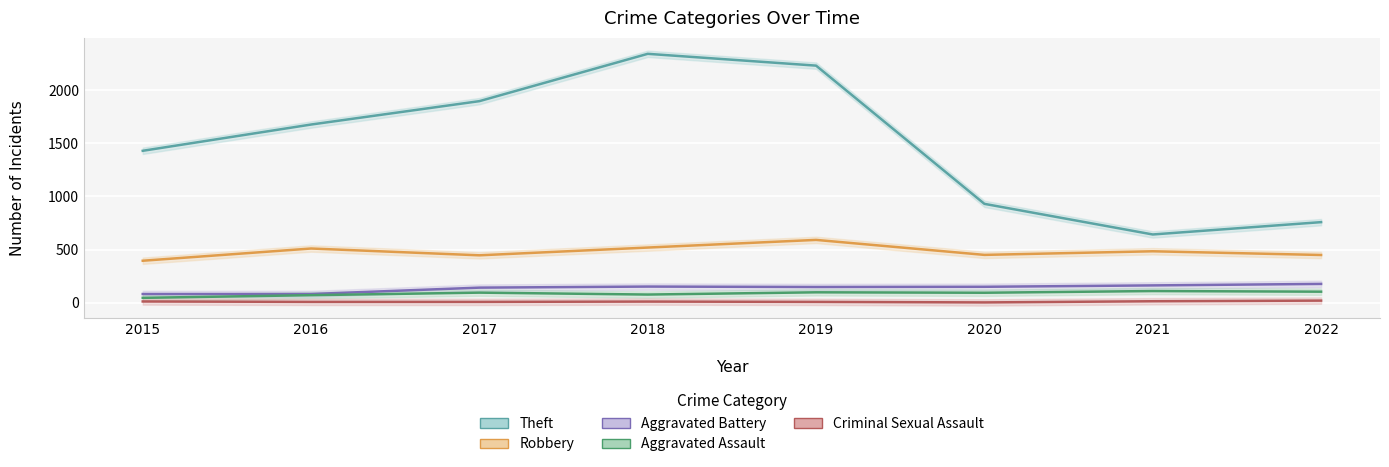

What is the maximum value for Criminal Sexual Assault?

20